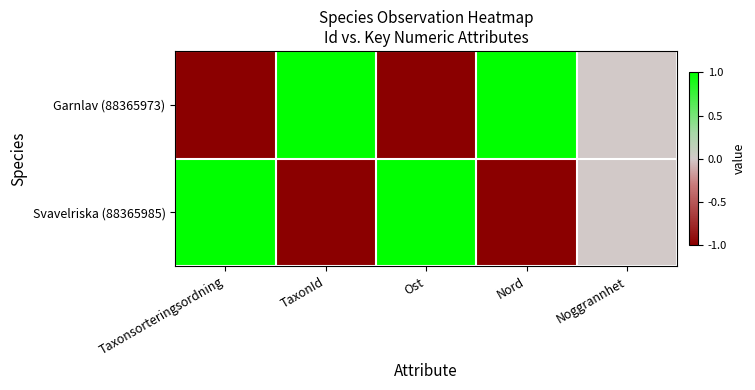

Reading left to right, transcribe all the data shown in this chart.

Garnlav (88365973): Taxonsorteringsordning=-1	TaxonId=1	Ost=-1	Nord=1	Noggrannhet=0
Svavelriska (88365985): Taxonsorteringsordning=1	TaxonId=-1	Ost=1	Nord=-1	Noggrannhet=0